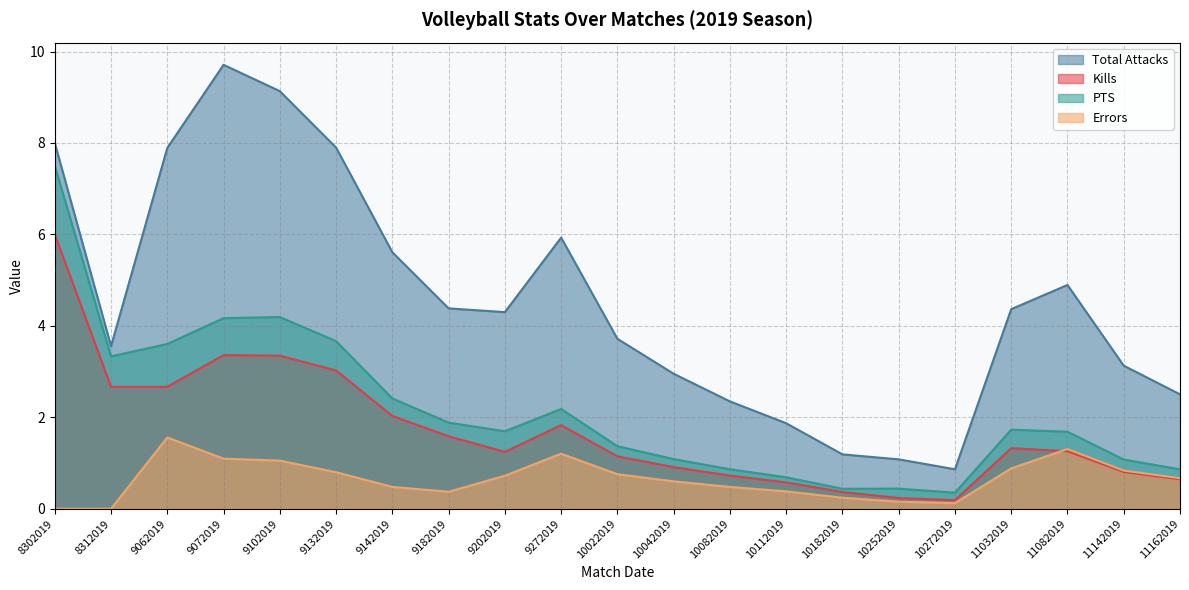

The value of Errors at 10112019 is 0.1. True or false?

False